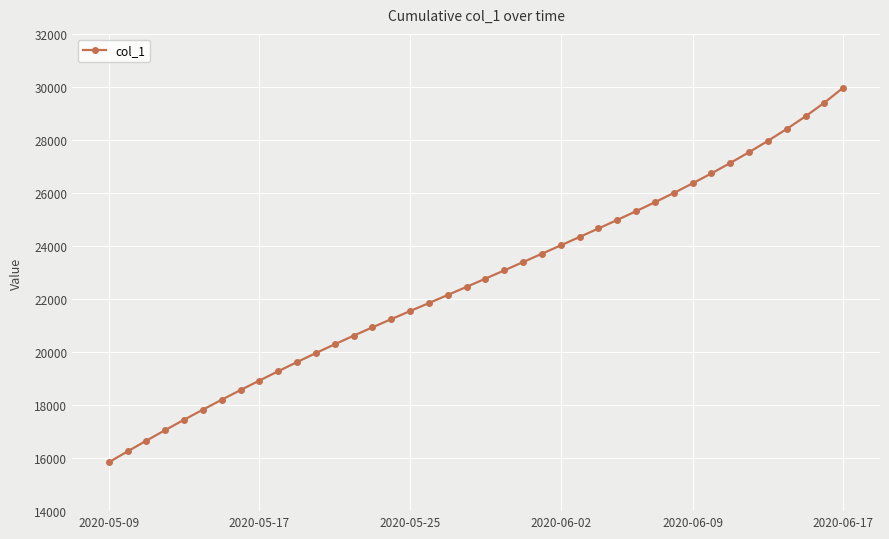

What is the difference between the second highest and second lowest values?

13151.4